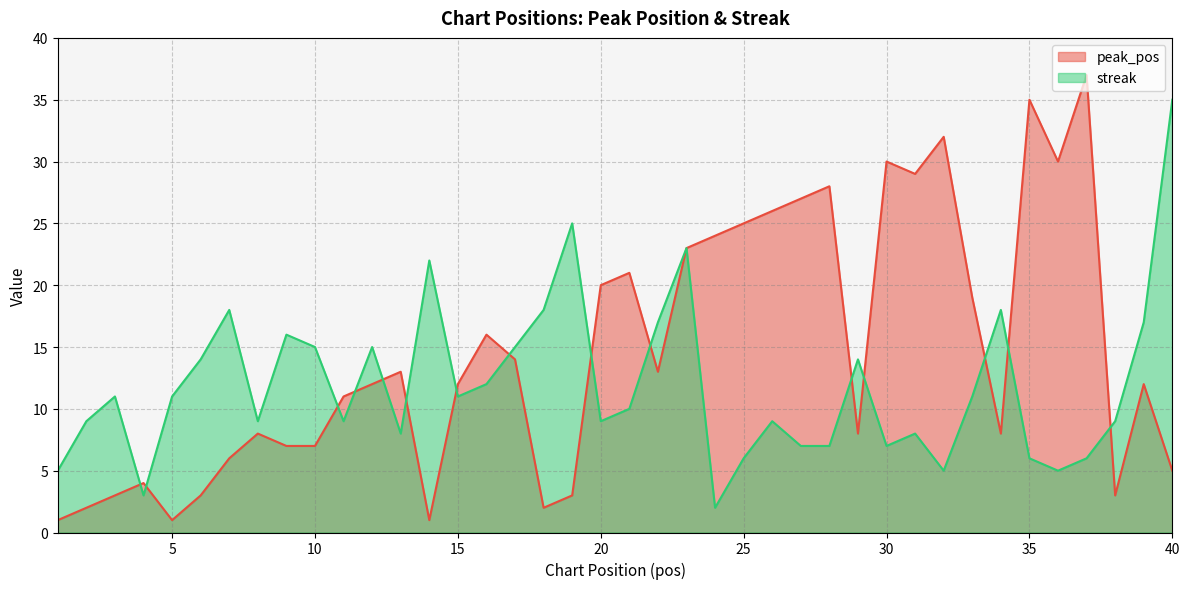

Rank the series by their maximum value, from highest to lowest.

peak_pos, streak